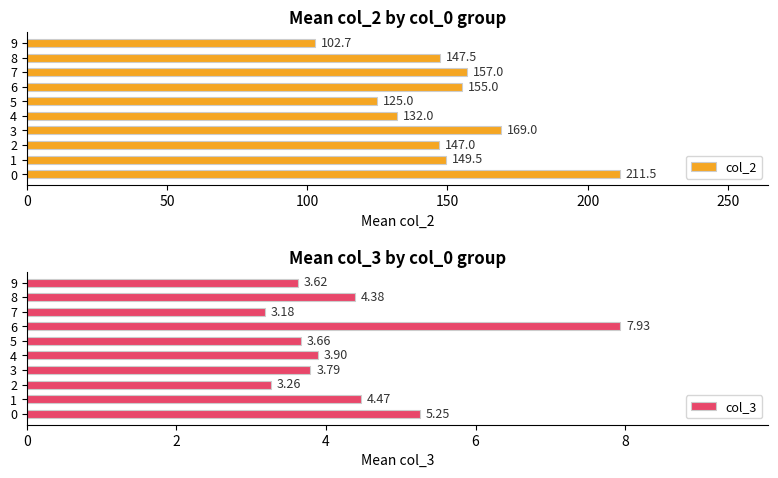

List the labels in order of col_2 value, smallest first.

9, 5, 4, 2, 8, 1, 6, 7, 3, 0